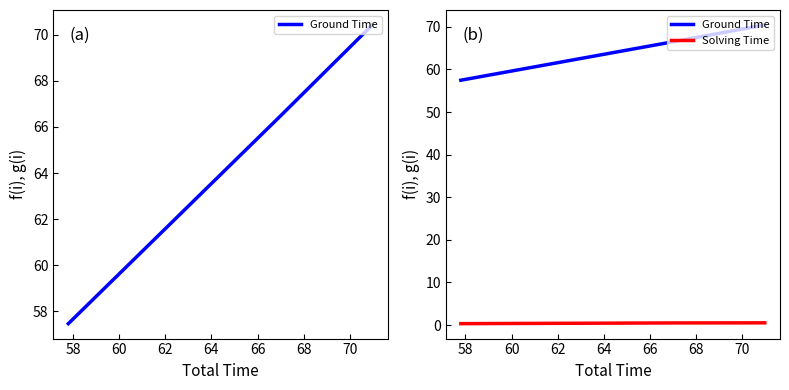

True or false: Solving Time has more than 1 points higher than both neighbors.

False